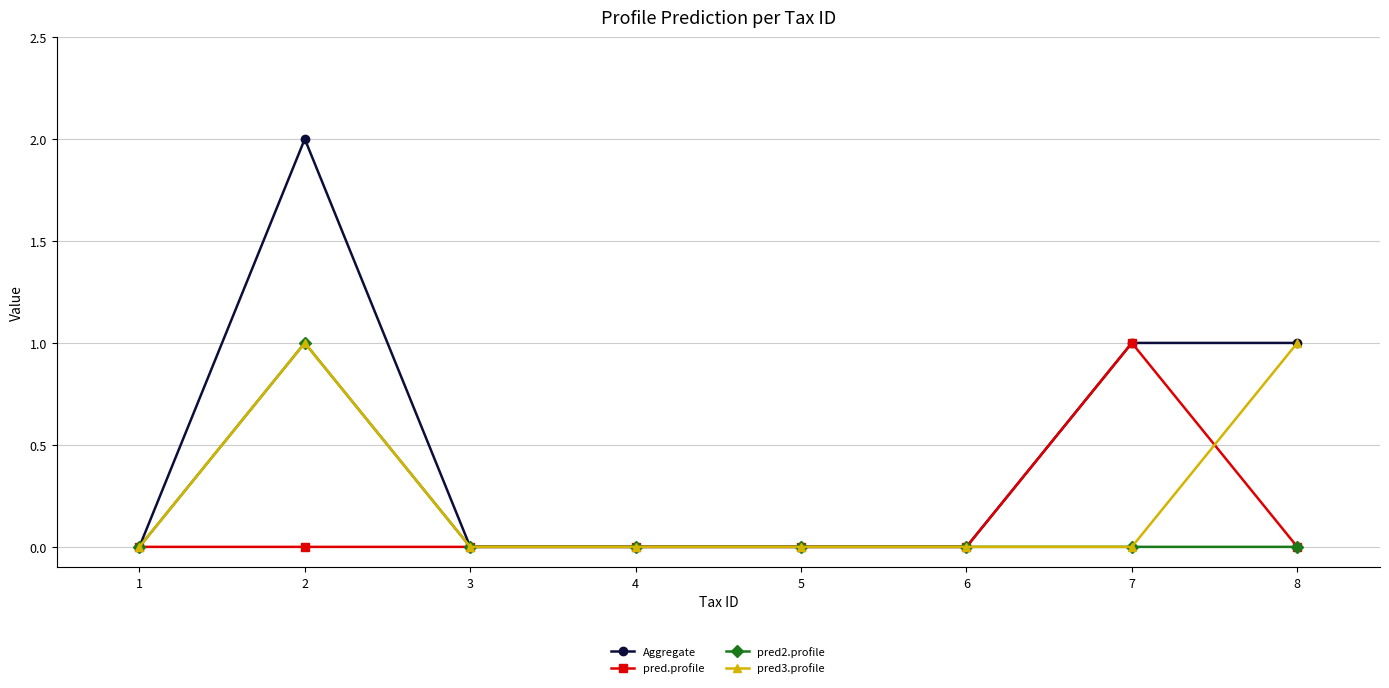

How many series are shown in this chart?

4